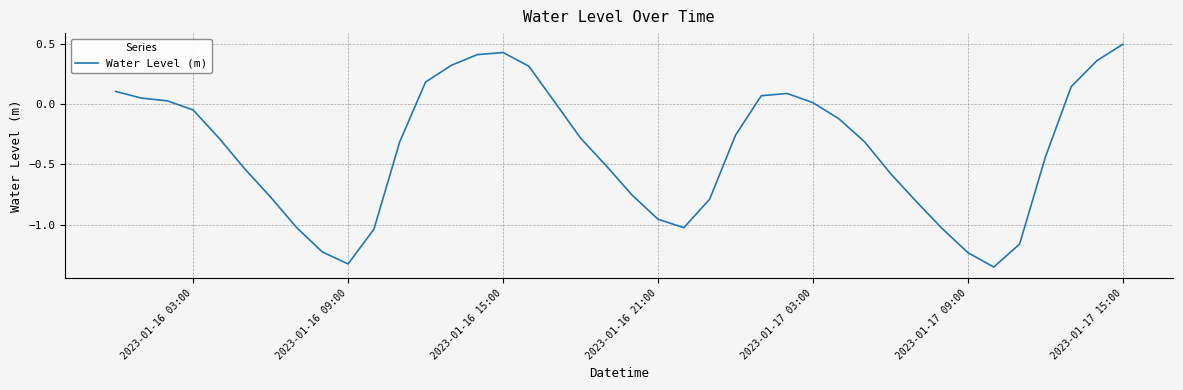

What is the maximum value shown in the chart?

0.5